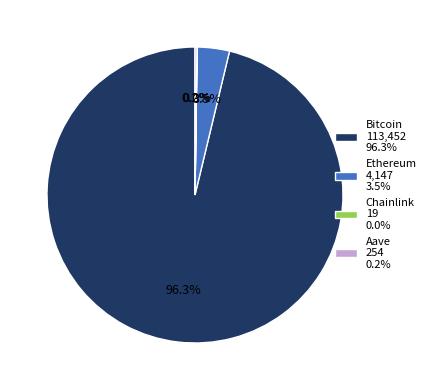

To the nearest percent, what is the difference between the largest and smallest slice percentages?

96%